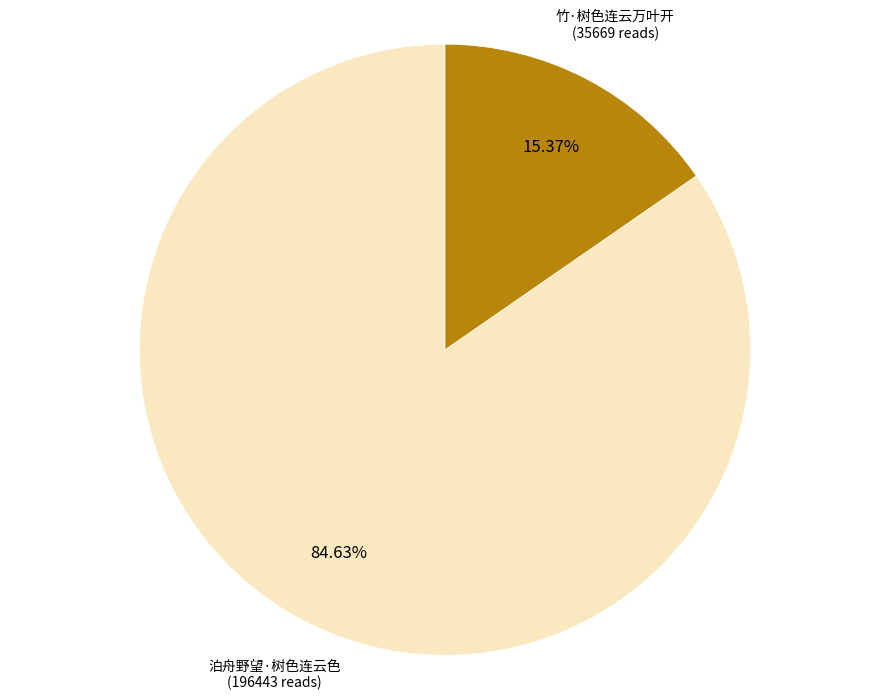

Is there a majority slice in this chart?

Yes